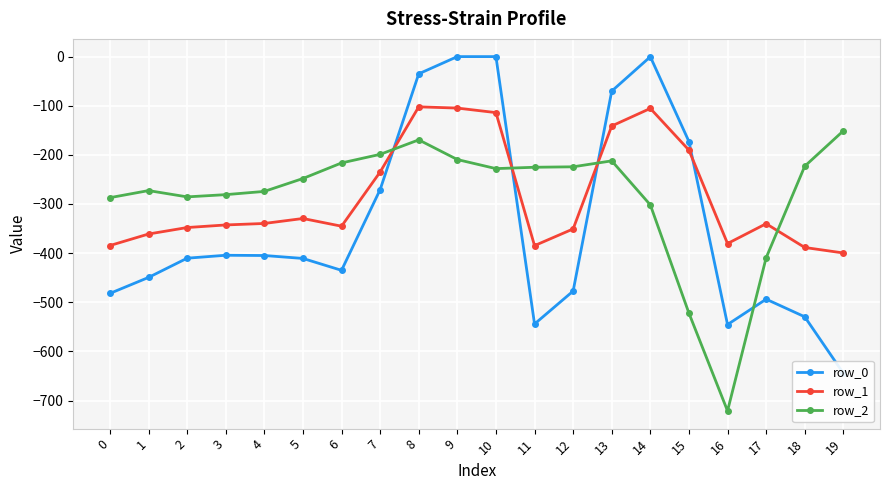

What is the value of the row_1 point at the 18th from the left?

-340.1